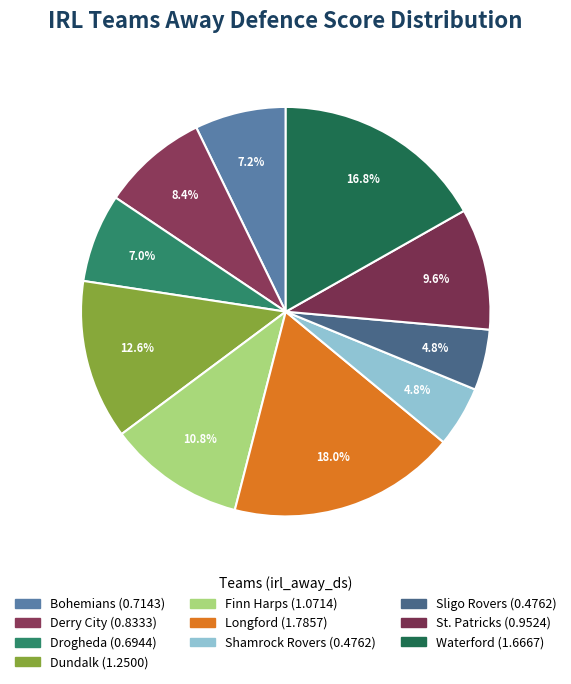

Approximately how many times larger is the value at Waterford compared to Longford?

0.9